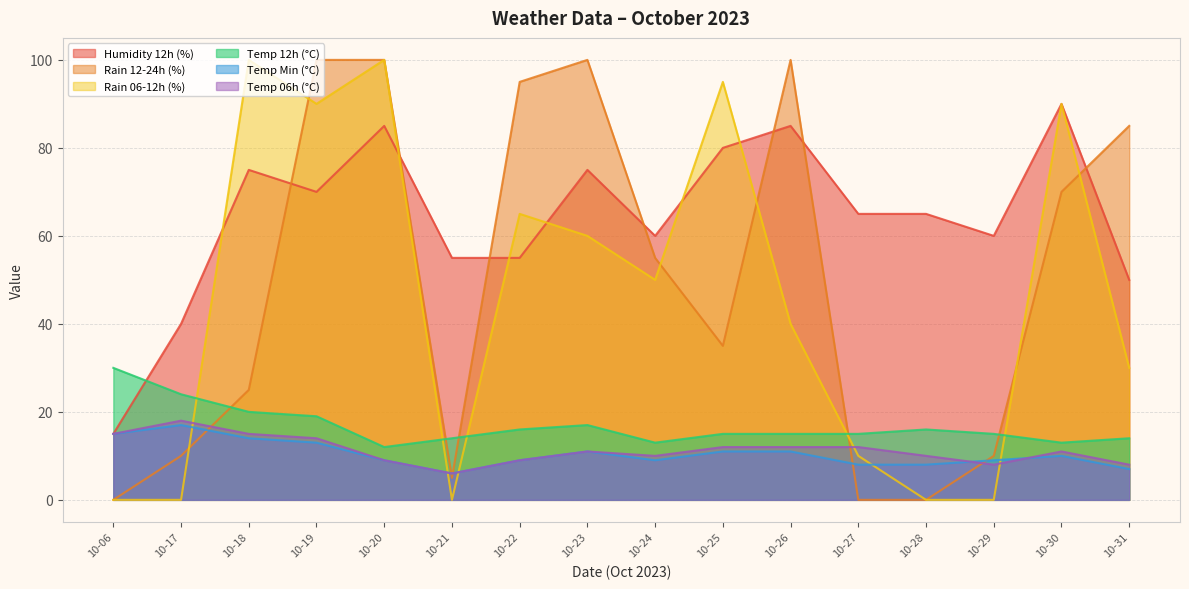

Count the number of categories in the chart.

16